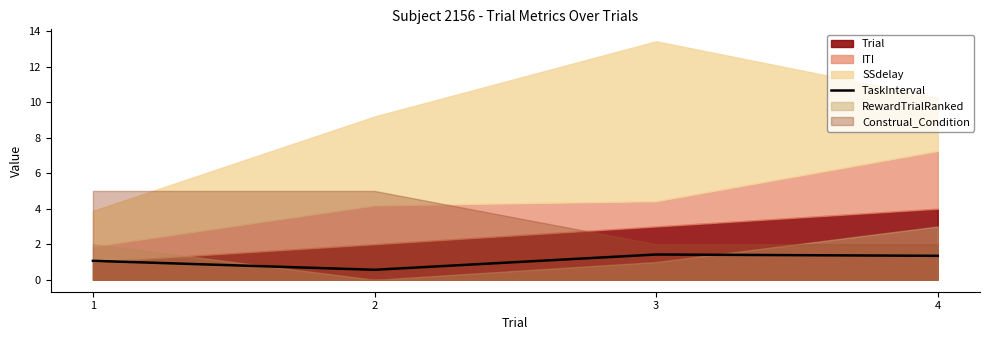

Where is the first local maximum?

3